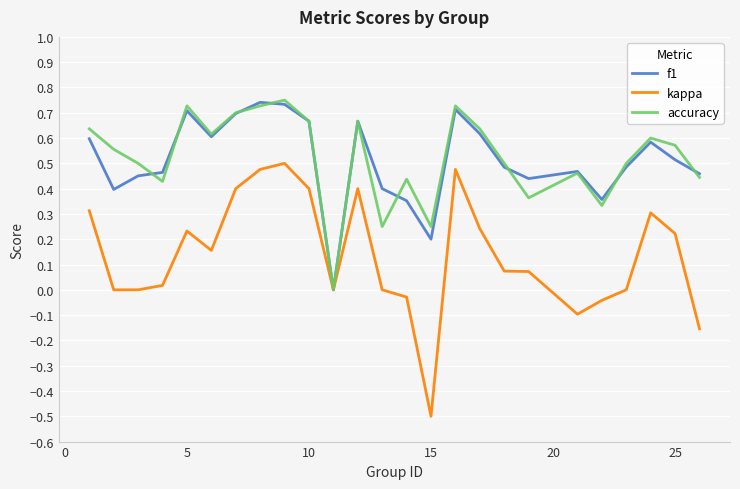

What is the lowest value of the kappa series?

-0.5